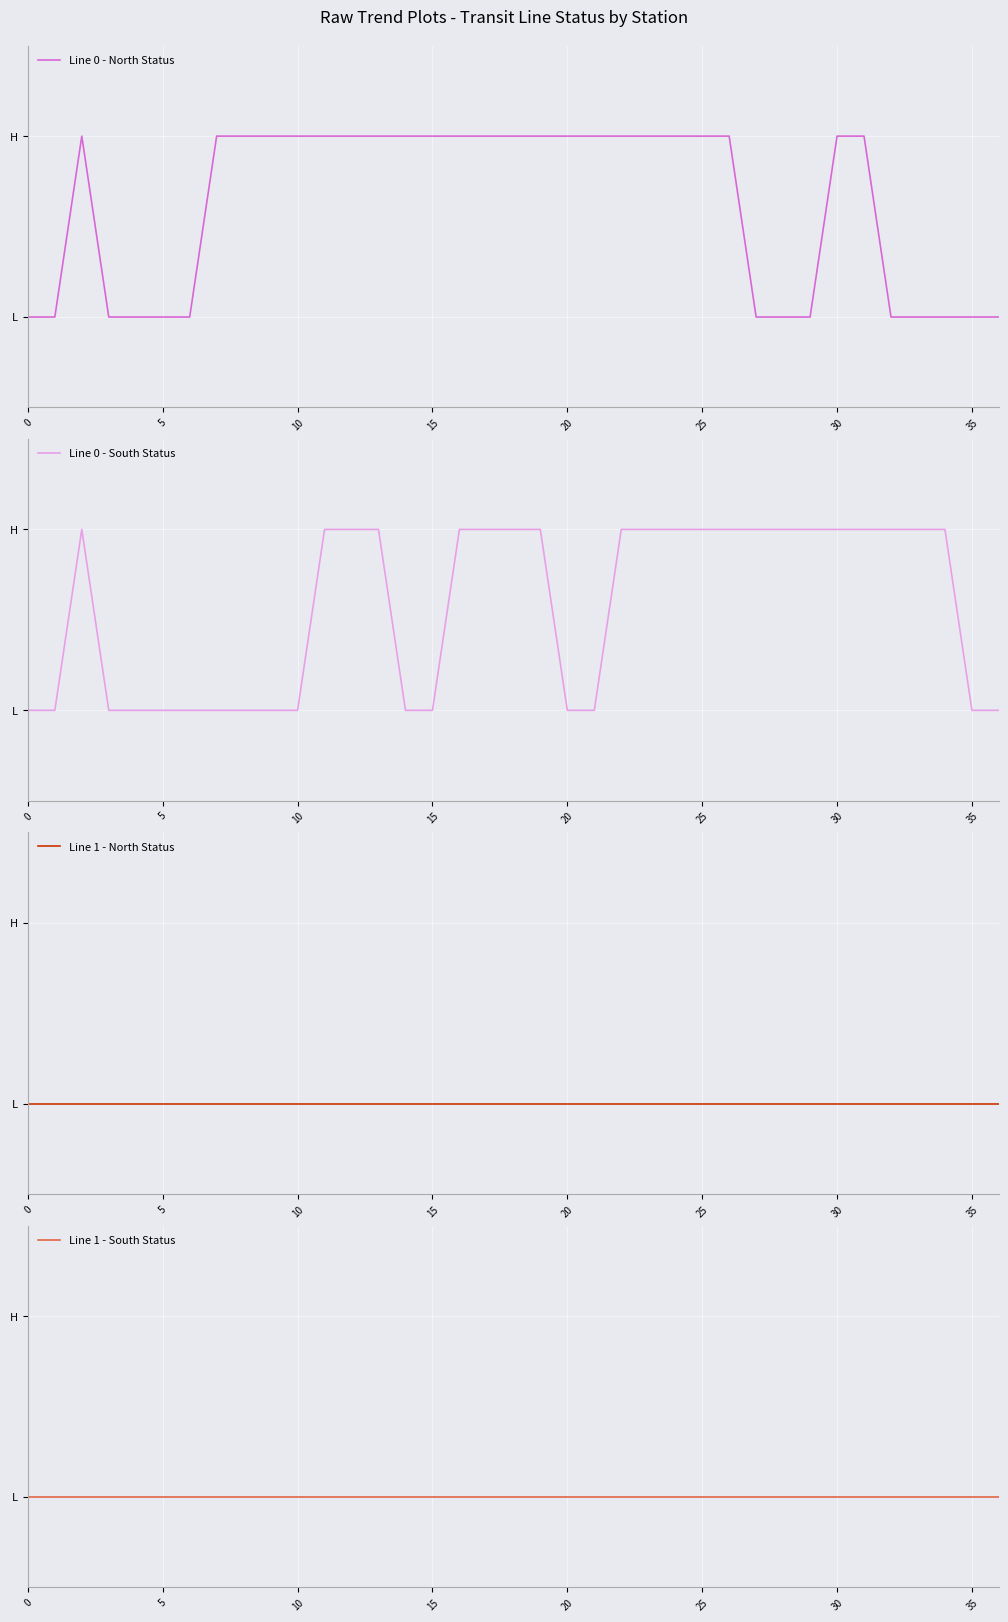

What are all the series names shown in the legend?

Line 0 - North Status, Line 0 - South Status, Line 1 - North Status, Line 1 - South Status